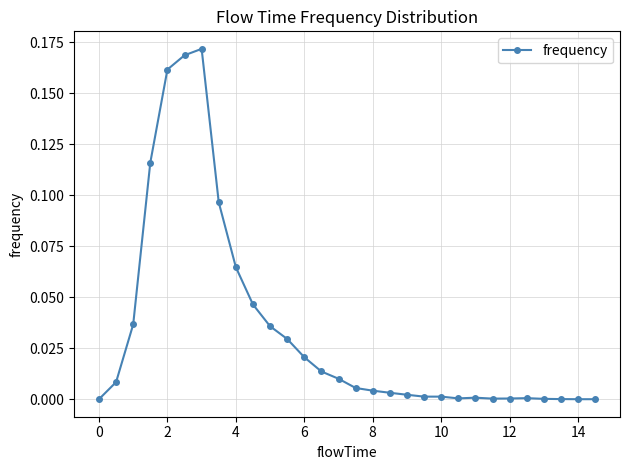

True or false: there are more than 0 points higher than both neighbors.

True